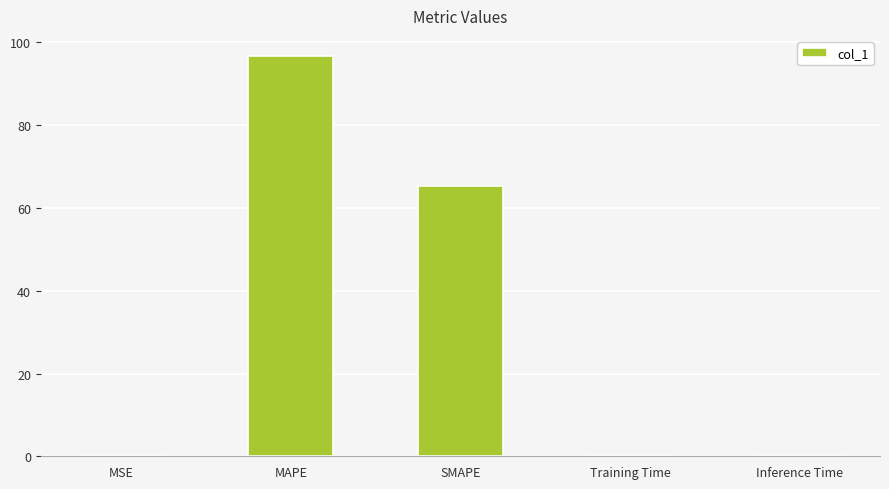

Count the number of data series in this chart.

1